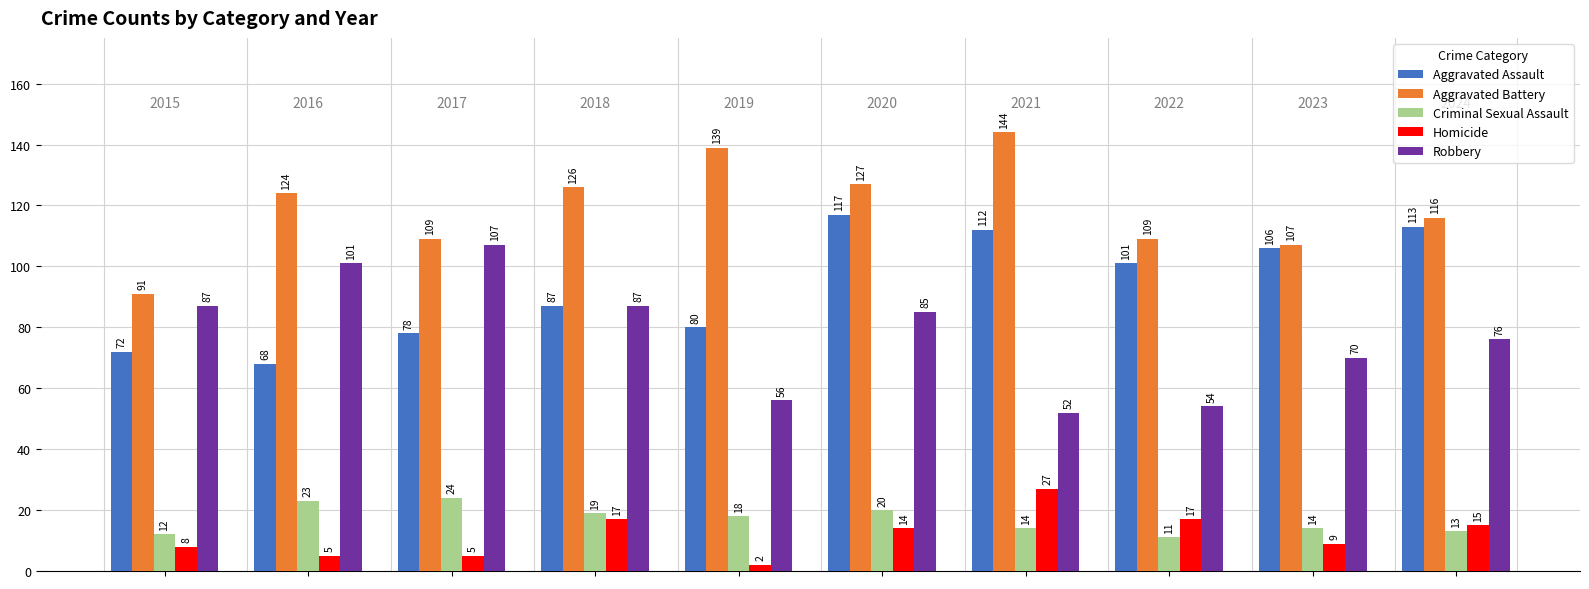

What is the sum of all Homicide values?

119